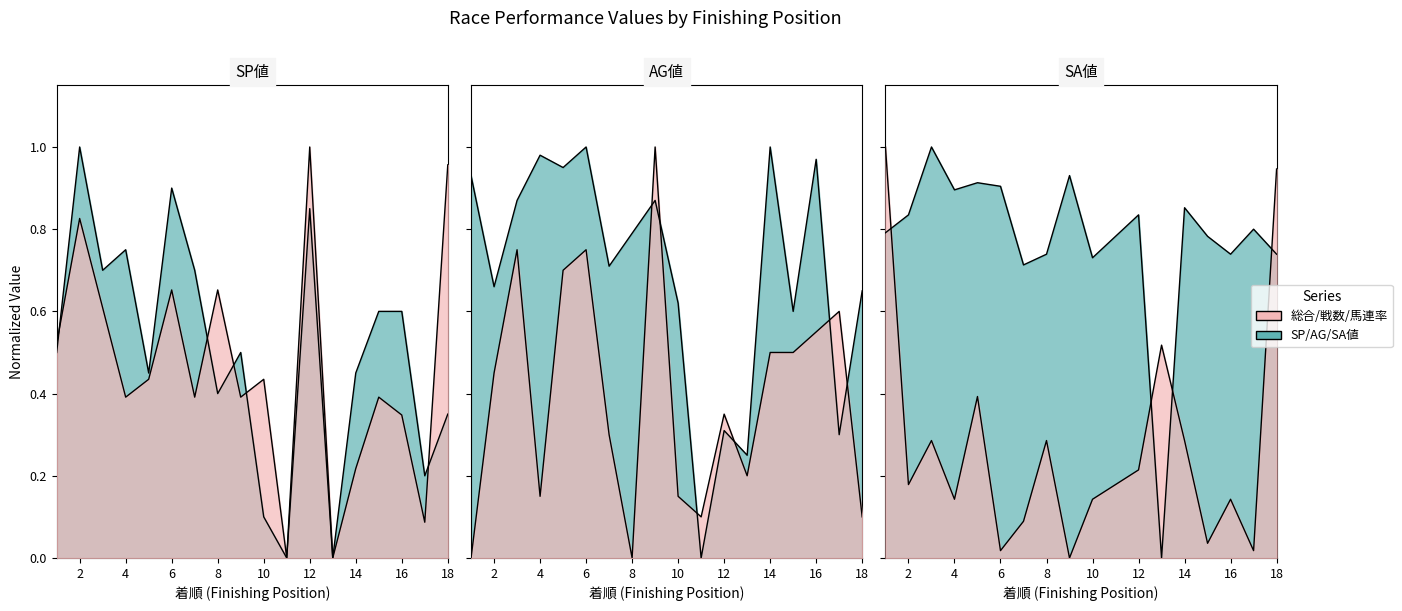

Where is the first local maximum for 戦数?

3